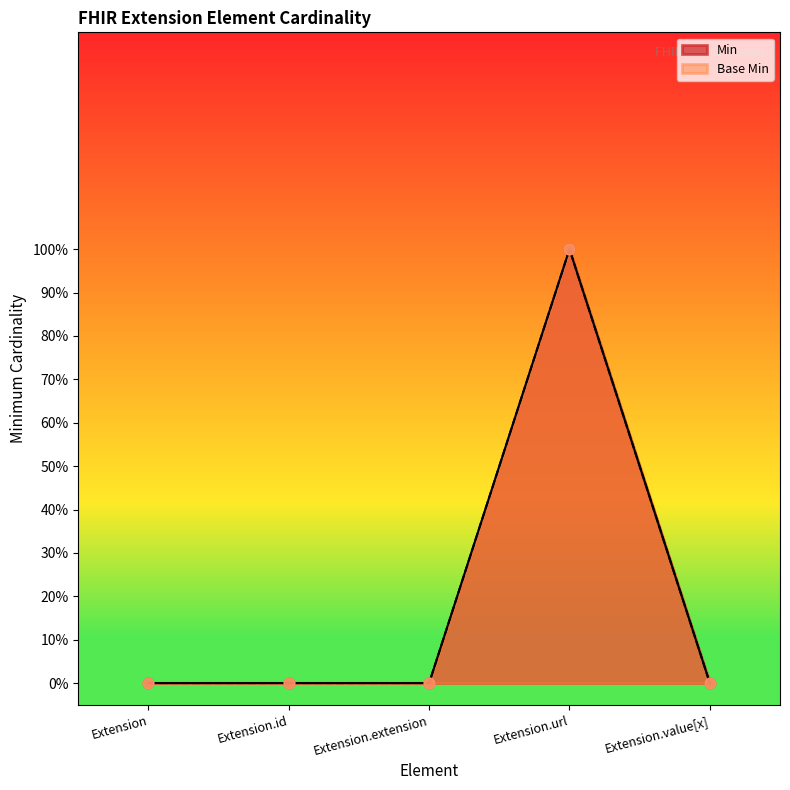

Which series has the largest total across all categories?

Min